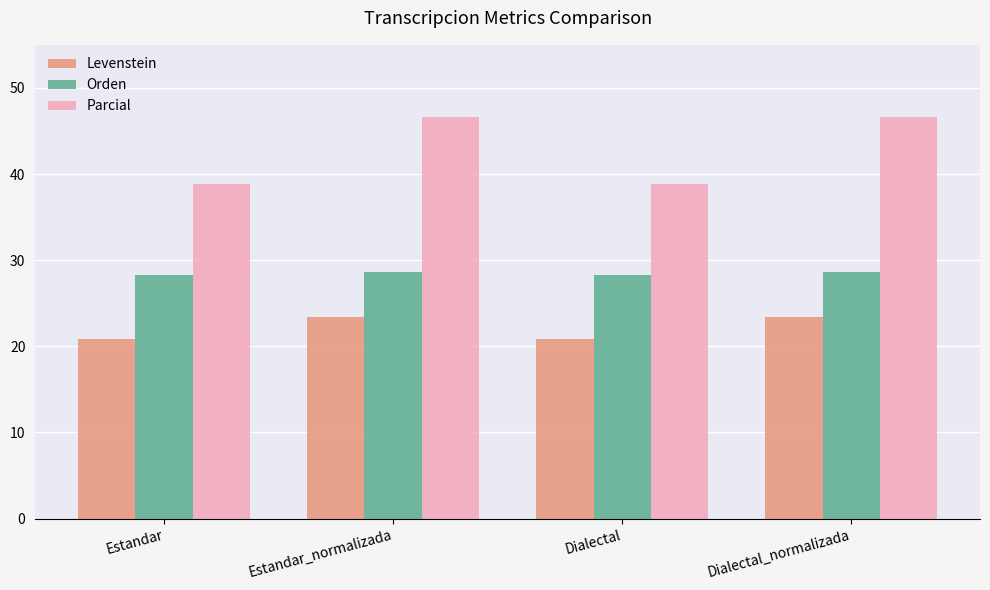

How many groups of bars are there?

4